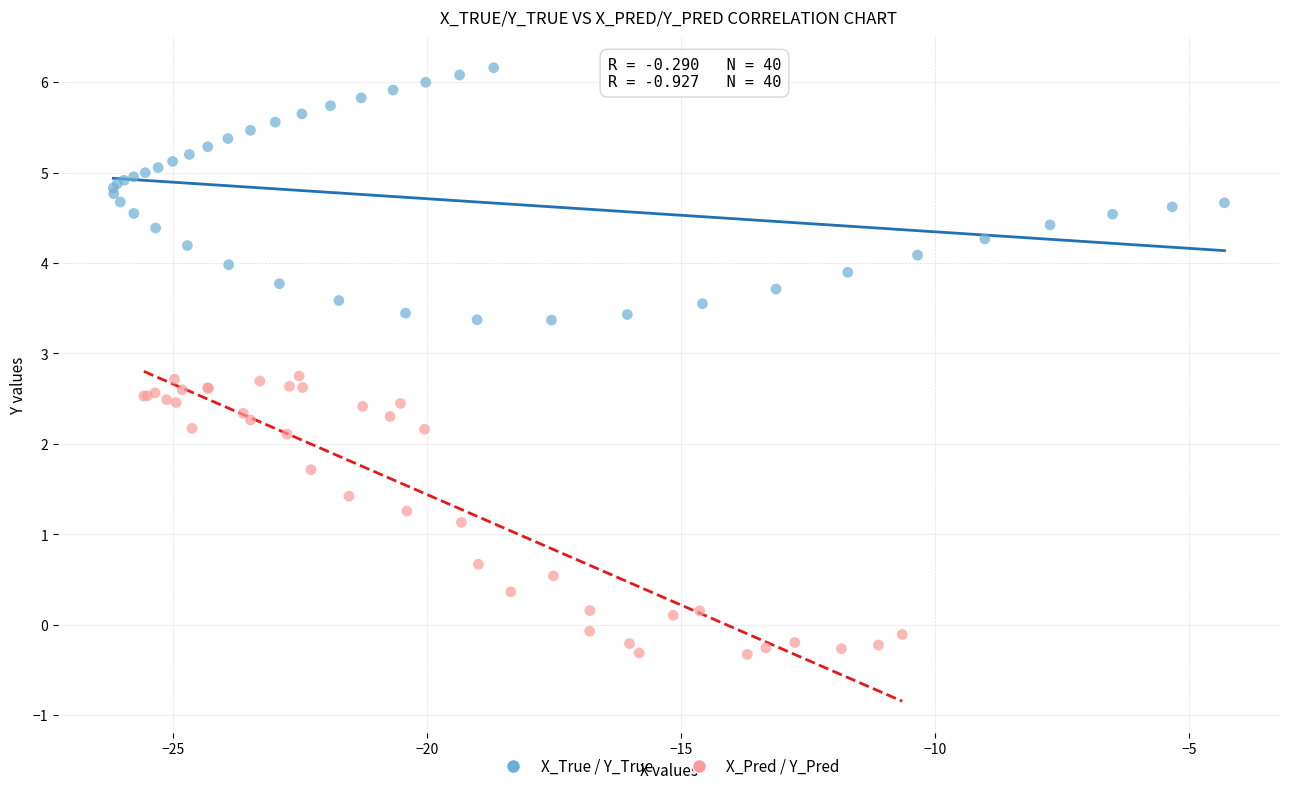

Which series reaches the maximum Y coordinate?

X_True / Y_True